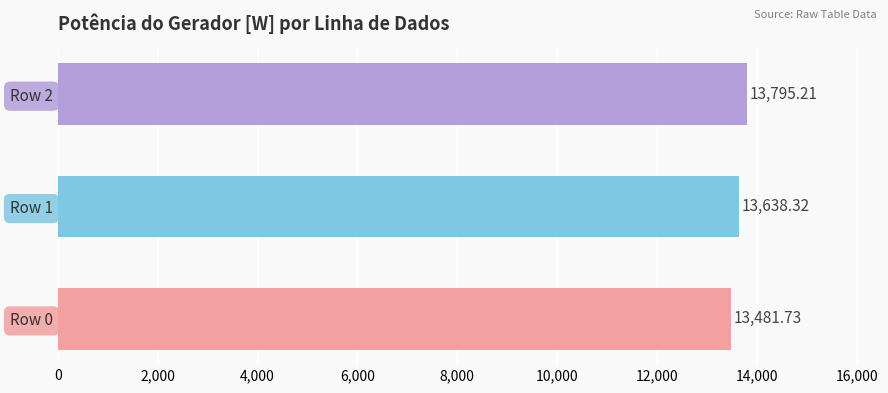

How many values are below 13638?

1